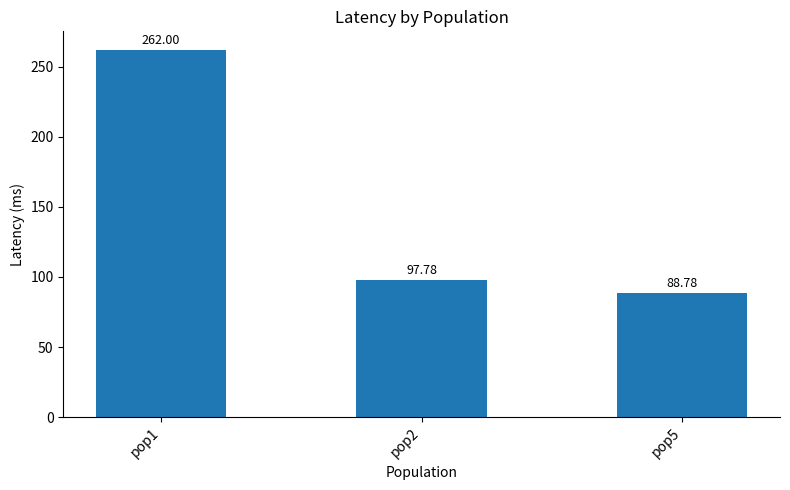

List the labels in order of value, smallest first.

pop5, pop2, pop1